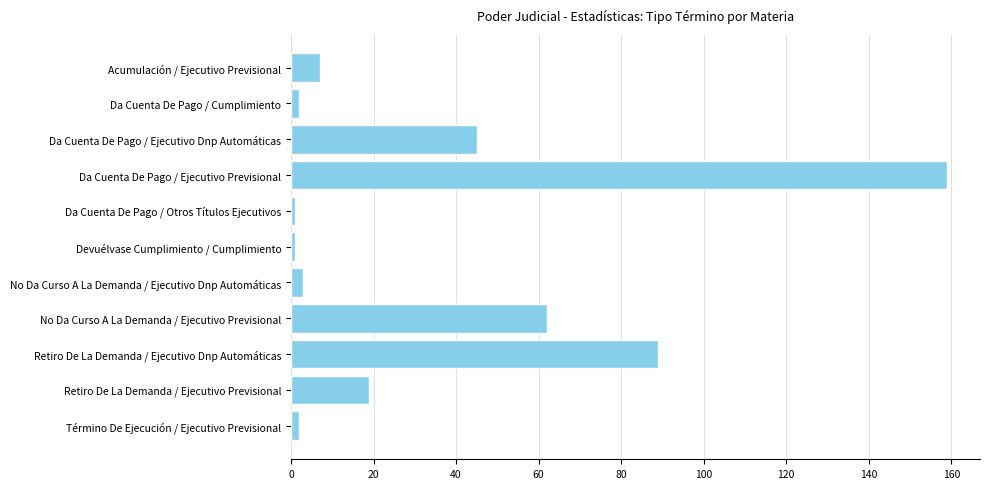

What is the difference between the second highest and minimum values?

88